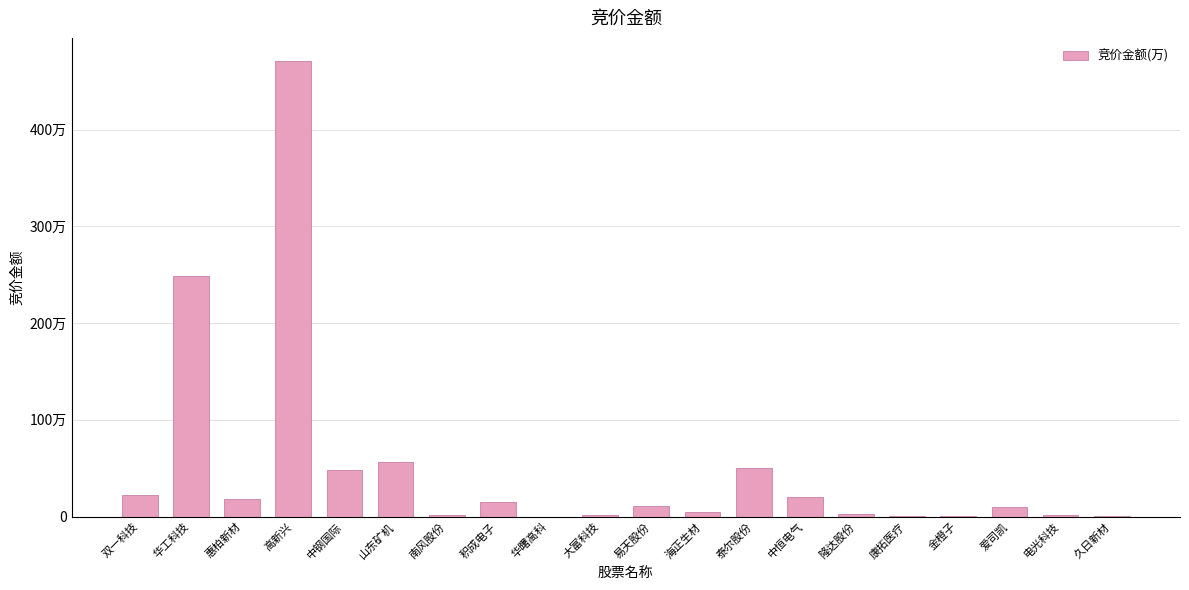

What value does the data have at 中钢国际, to the nearest 50?

482200